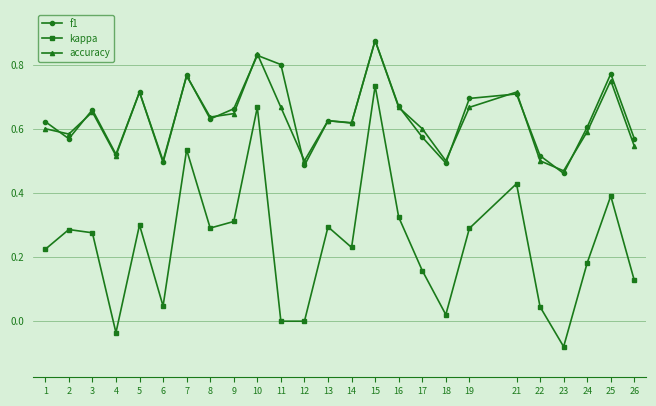

Which series has the widest spread of values?

kappa